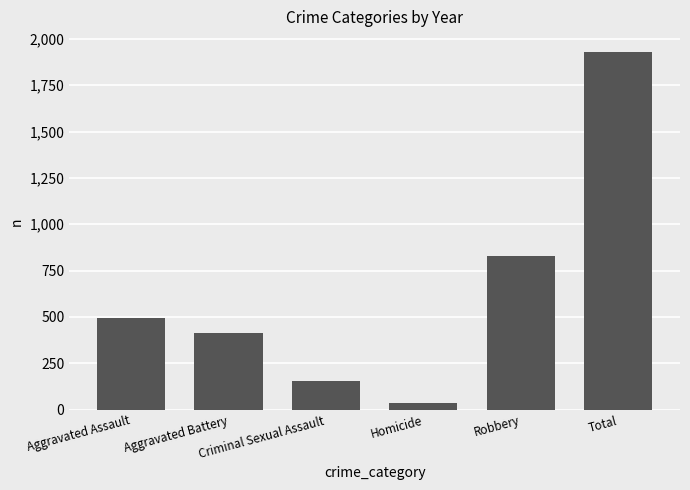

True or false: the data shows 325 at Aggravated Assault.

False